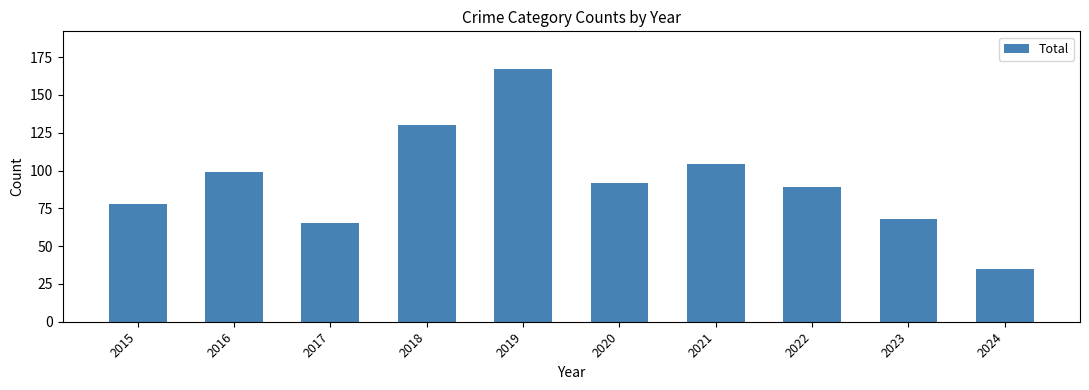

Which label corresponds to the largest value in the chart?

2019